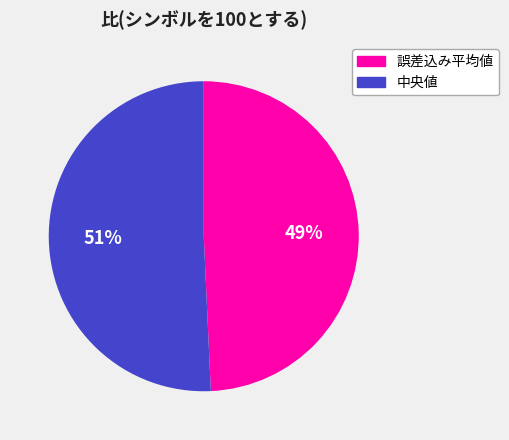

To the nearest percent, what is the combined percentage of 中央値 and 誤差込み平均値?

100%